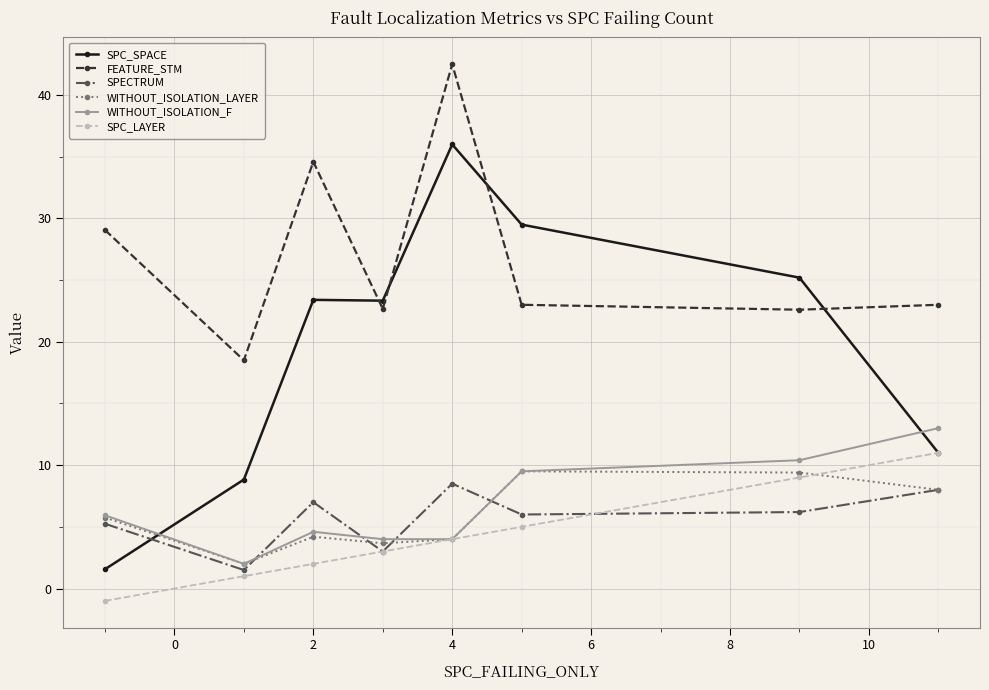

What is the value of the FEATURE_STM point at the 6th from the left?

23.0